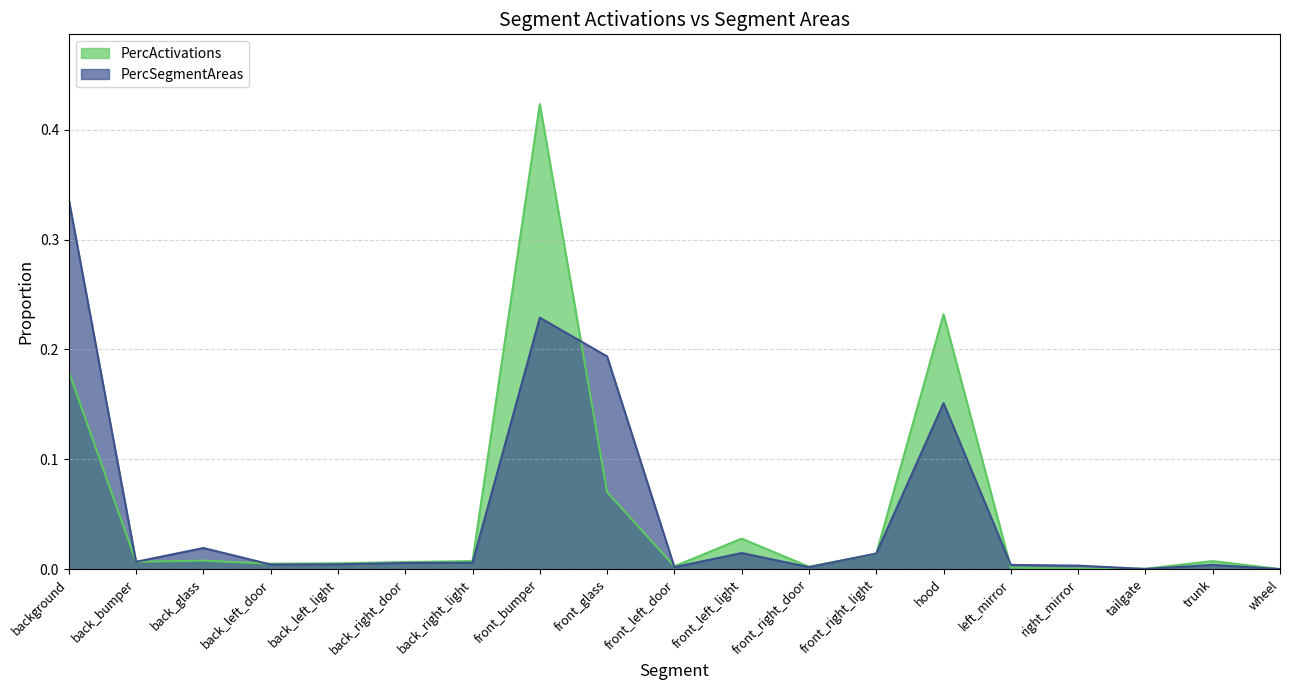

Where do PercSegmentAreas and PercActivations first cross each other?

background and back_bumper